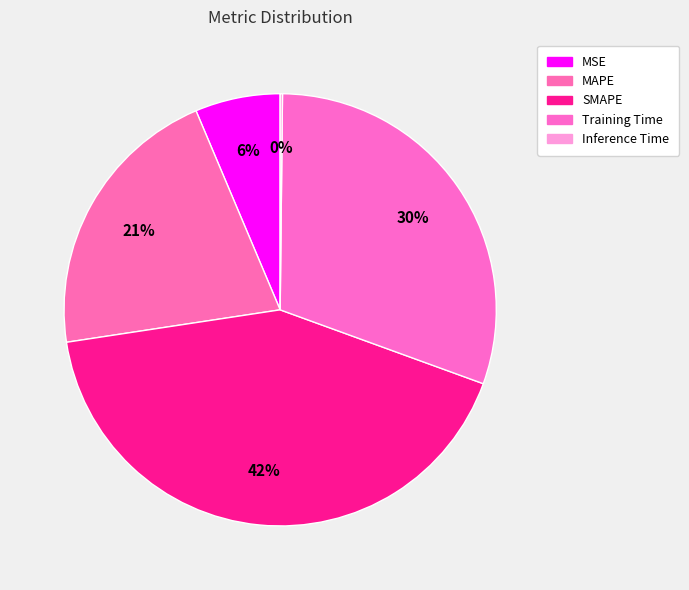

Does any single category account for the majority?

No